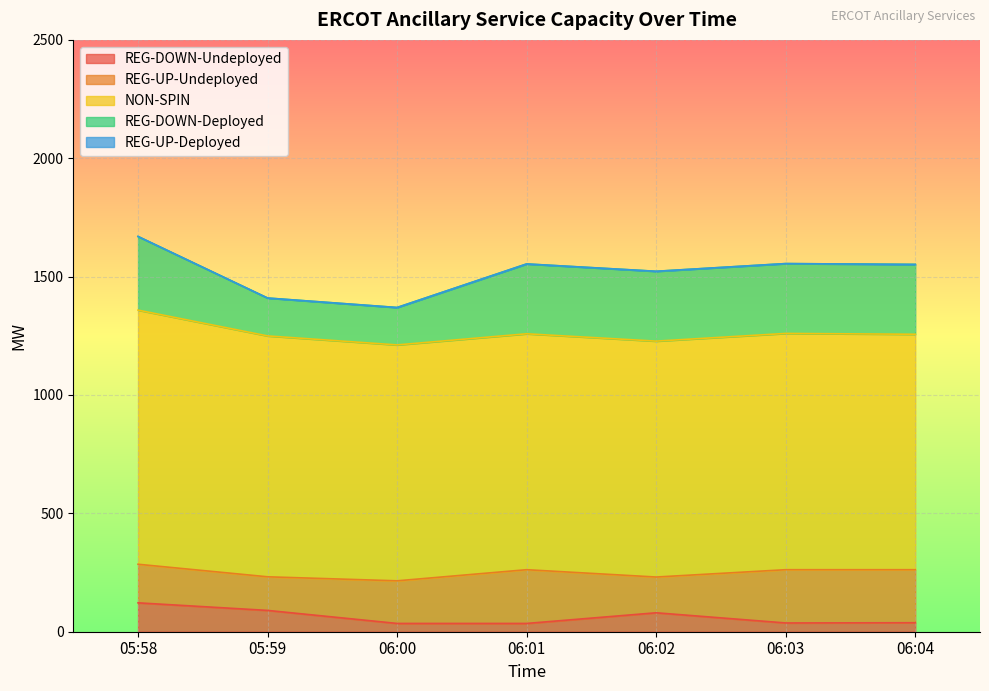

Is it true that REG-DOWN-Undeployed equals 134 at 05:59?

False